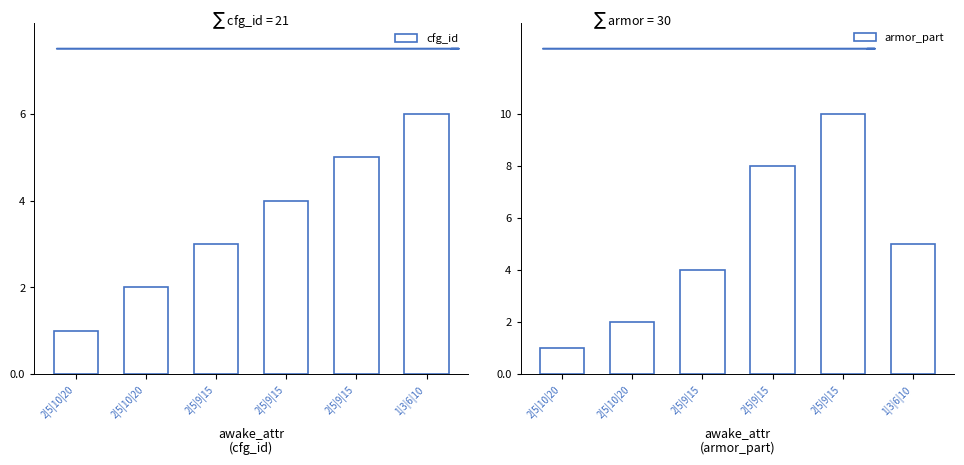

Which series has the largest total across all categories?

armor_part